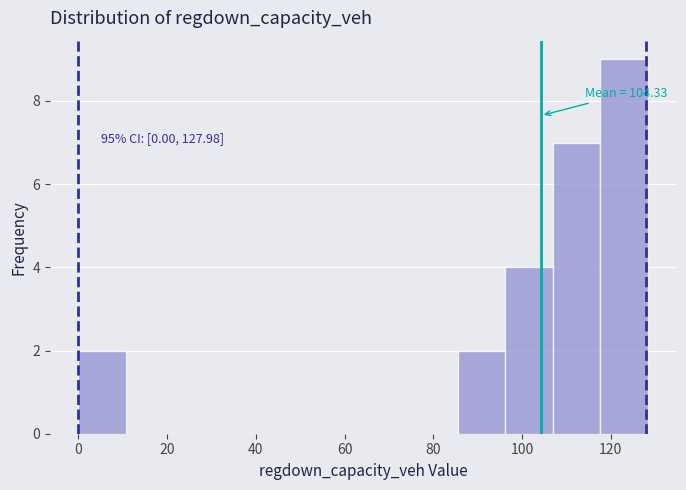

Over which range of the x-axis is the bar tallest?

118 to 128